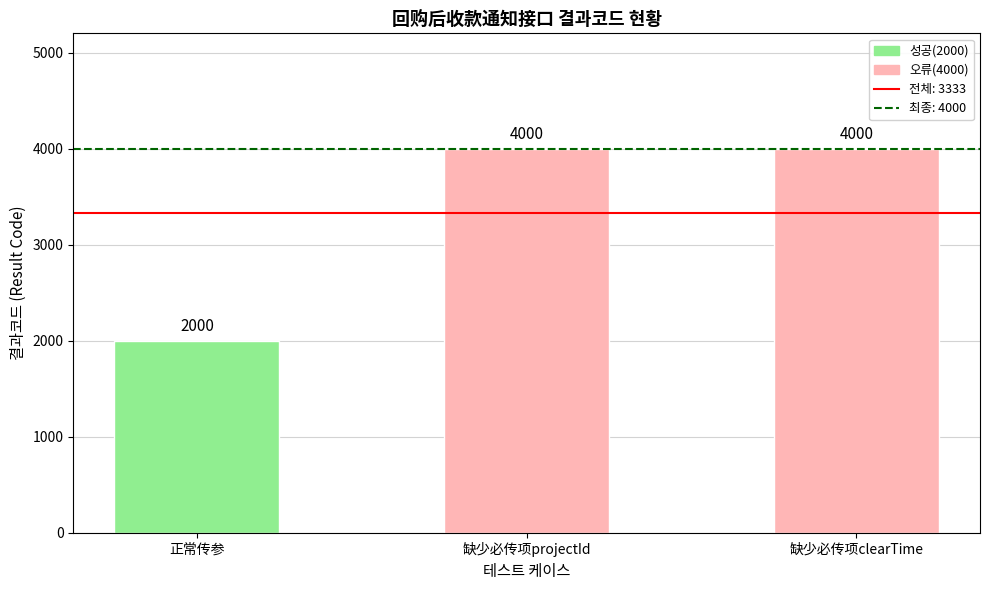

What is the greatest value displayed?

4000